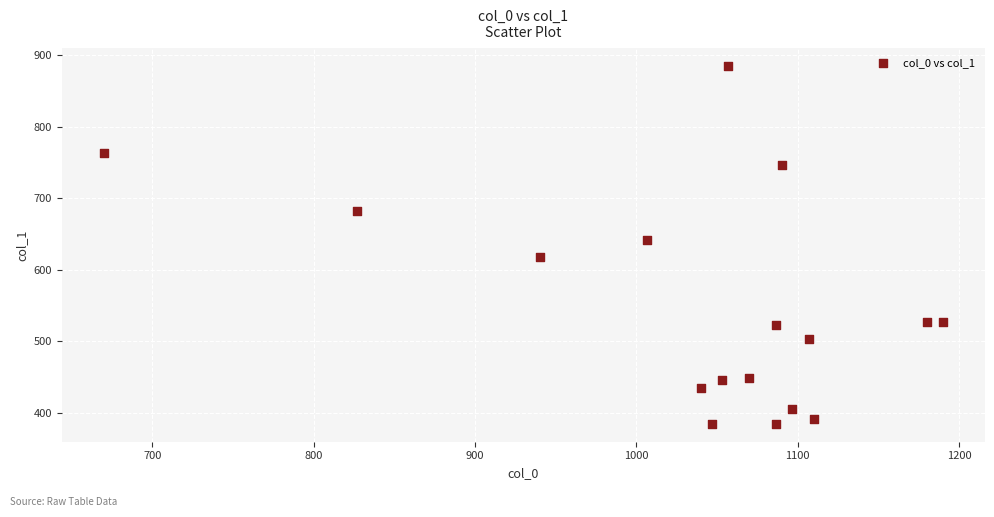

What is the range of X values (max minus min)?

520.0